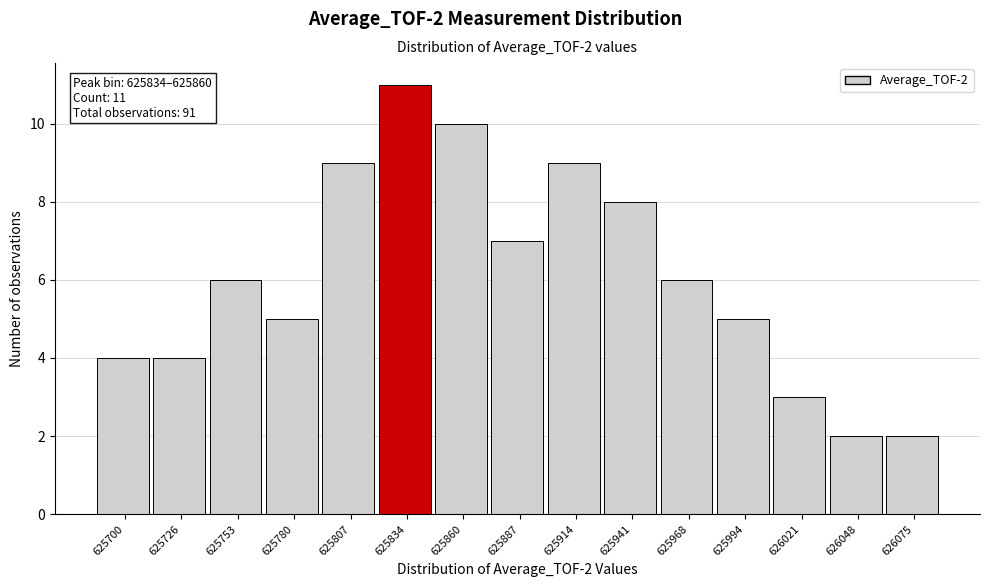

Reading right to left, list all the values displayed in this chart.

2	2	3	5	6	8	9	7	10	11	9	5	6	4	4